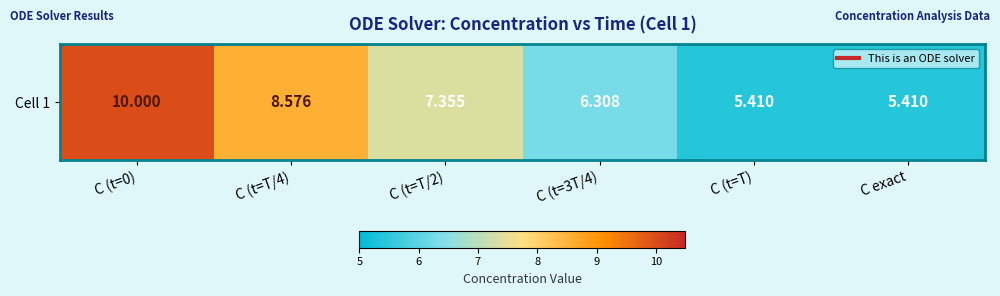

What is the change in value from C (t=T/4) to C (t=T/2)?

-1.2